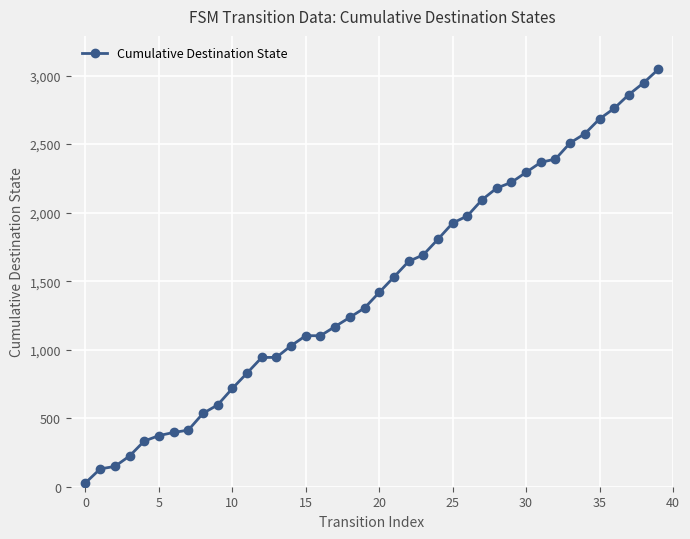

What is the sum of all values?

58473